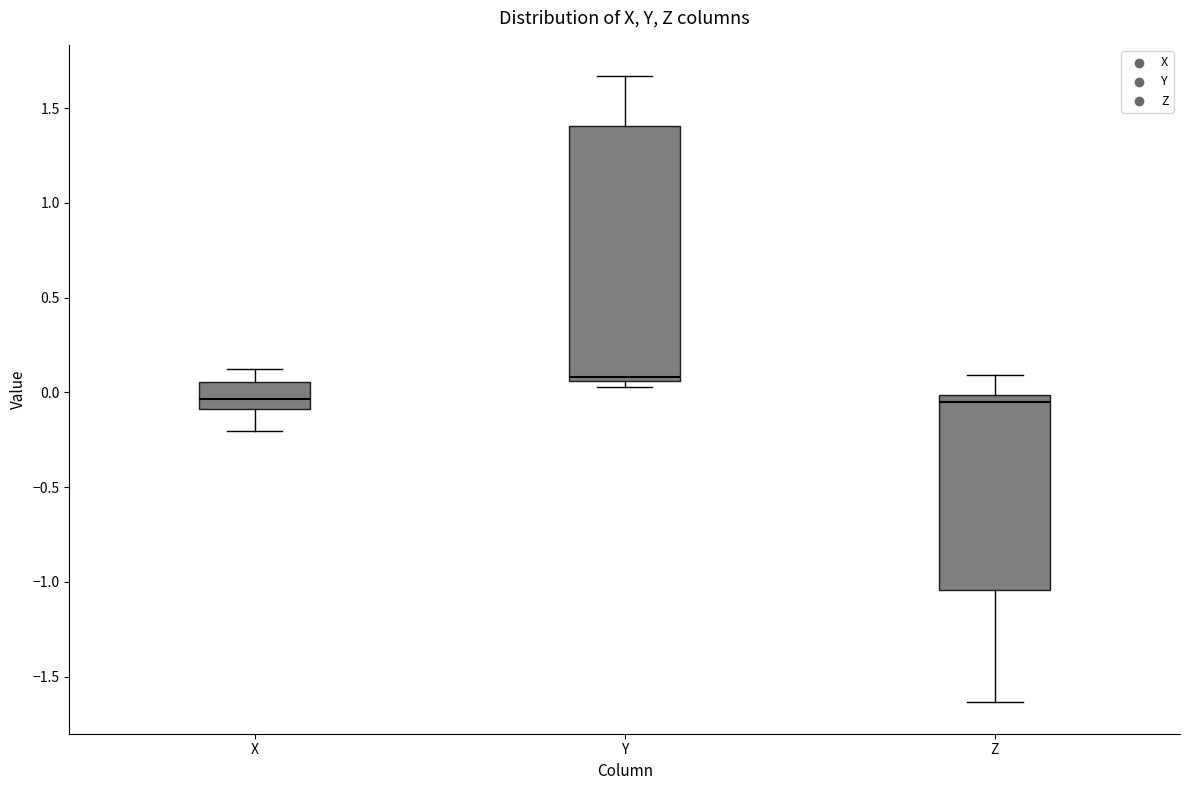

Reading left to right, read every box against the y-axis: the position of its median line, the range the box covers, and the ends of its whiskers. The values are not printed on the chart, so give them approximately, as read against the axis.

X: median -0.05, box -0.10 to 0.05, whiskers -0.20 to 0.15
Y: median 0.10, box 0.05 to 1.40, whiskers 0.05 (just below the box's lower edge) to 1.65
Z: median -0.05, box -1.05 to 0.00, whiskers -1.65 to 0.10